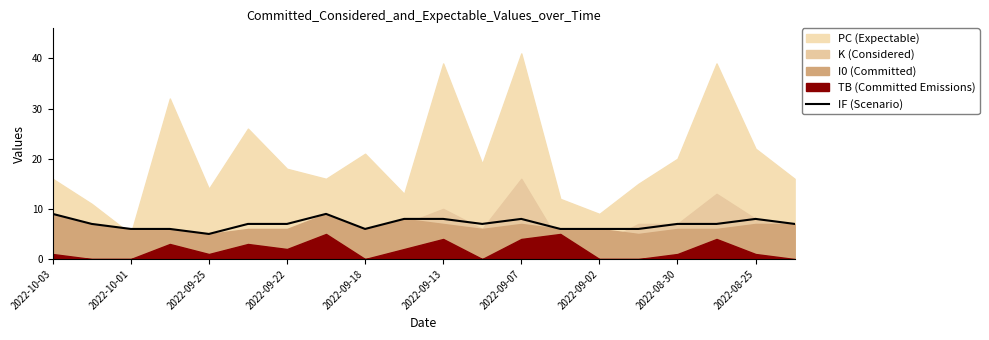

What is the minimum value shown in the chart?

5